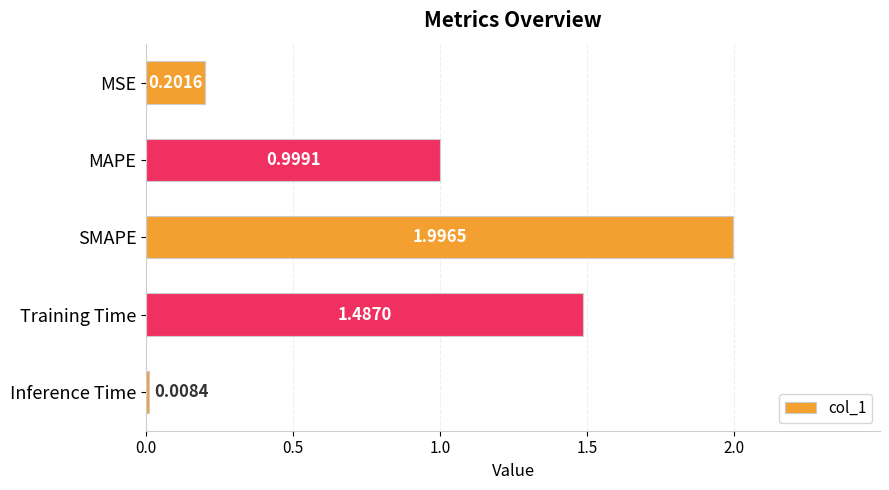

How many distinct data groups are displayed?

1